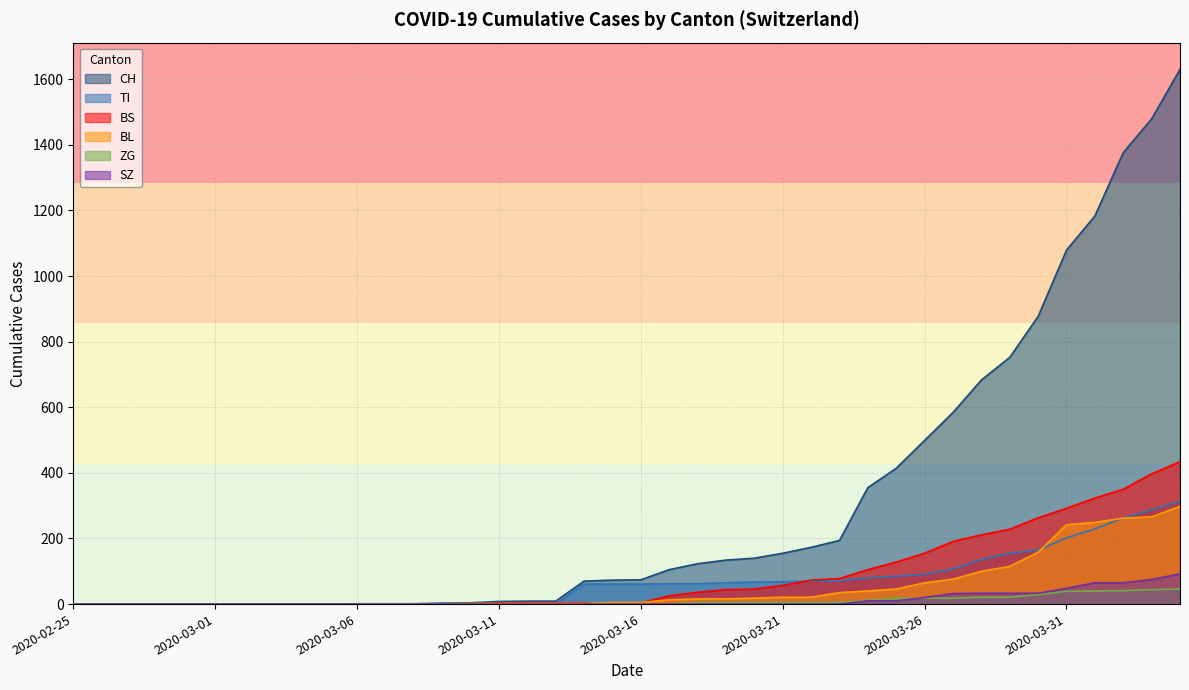

What is the label of the 3rd point from the right?

2020-04-02